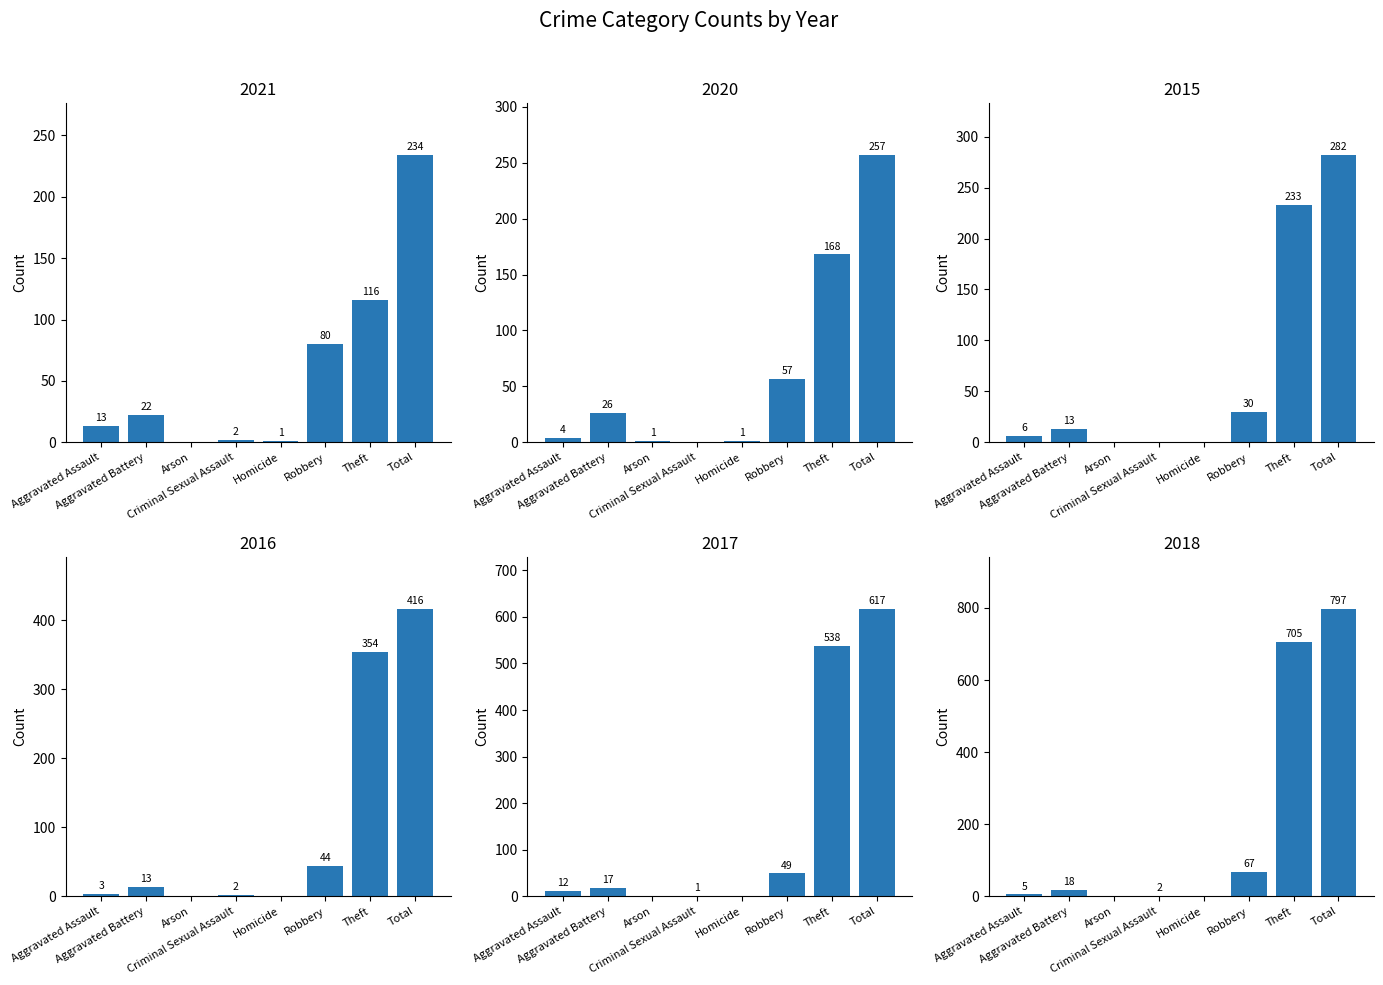

What is the value of the 2018 bar at the 4th from the left?

2